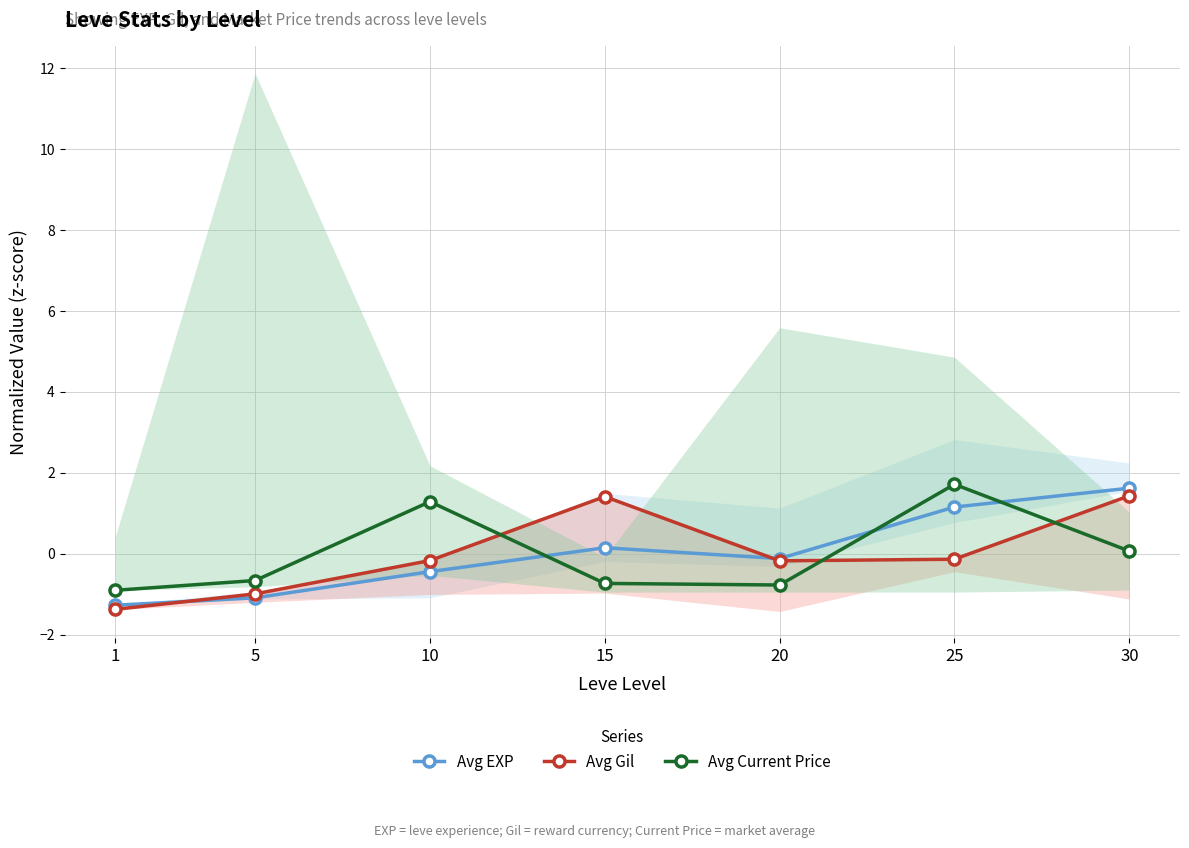

How many data points in Avg Gil are above 0?

2